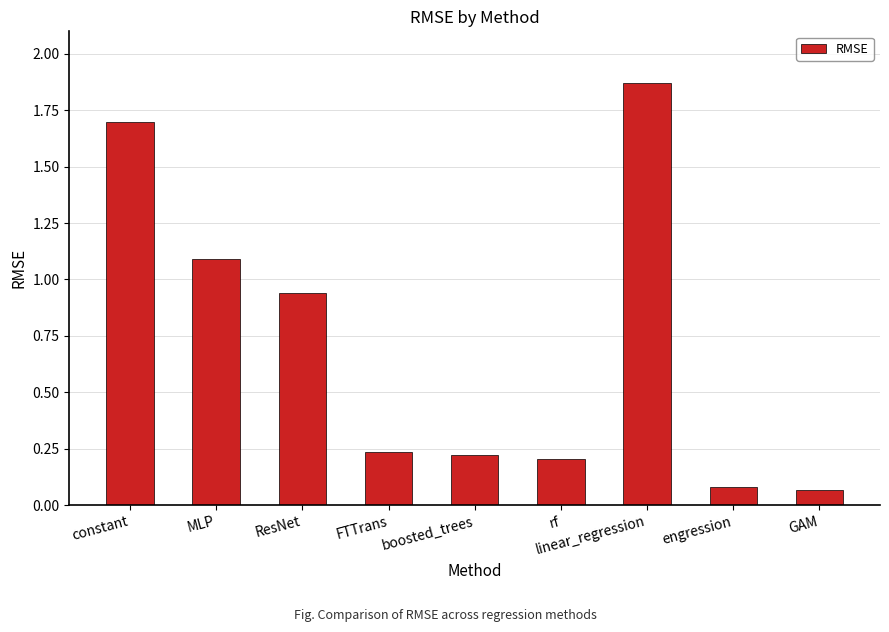

Which label corresponds to the largest value in the chart?

linear_regression